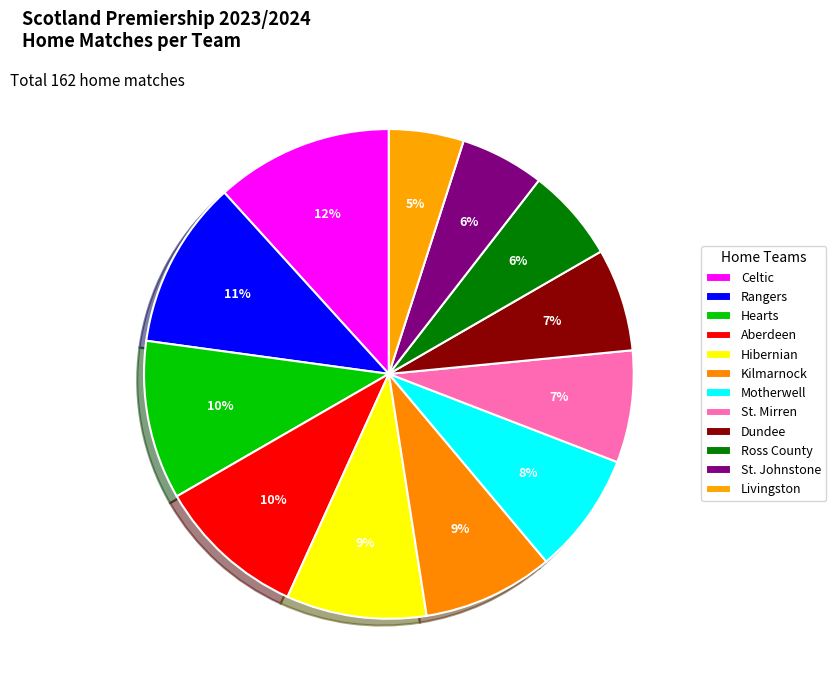

What is the change in value from Aberdeen to St. Mirren?

-4